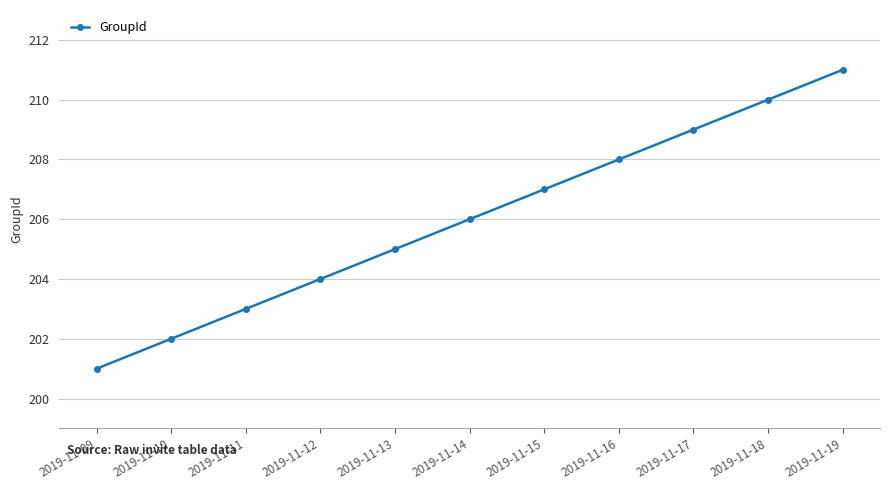

Reading right to left, list all the values displayed in this chart.

2019-11-19=211	2019-11-18=210	2019-11-17=209	2019-11-16=208	2019-11-15=207	2019-11-14=206	2019-11-13=205	2019-11-12=204	2019-11-11=203	2019-11-10=202	2019-11-09=201